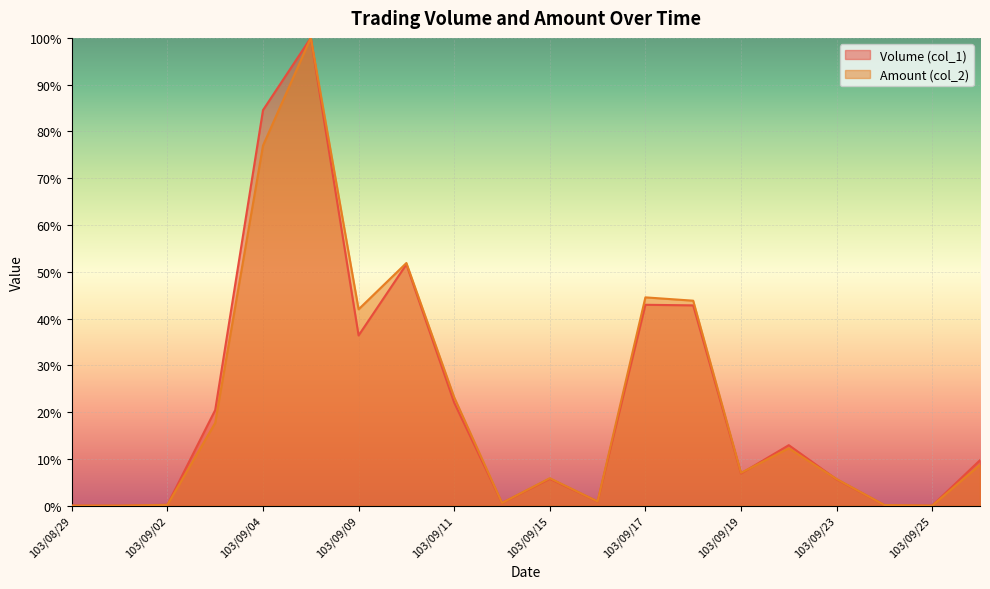

List the series in order of their overall mean, highest first.

Volume (col_1), Amount (col_2)